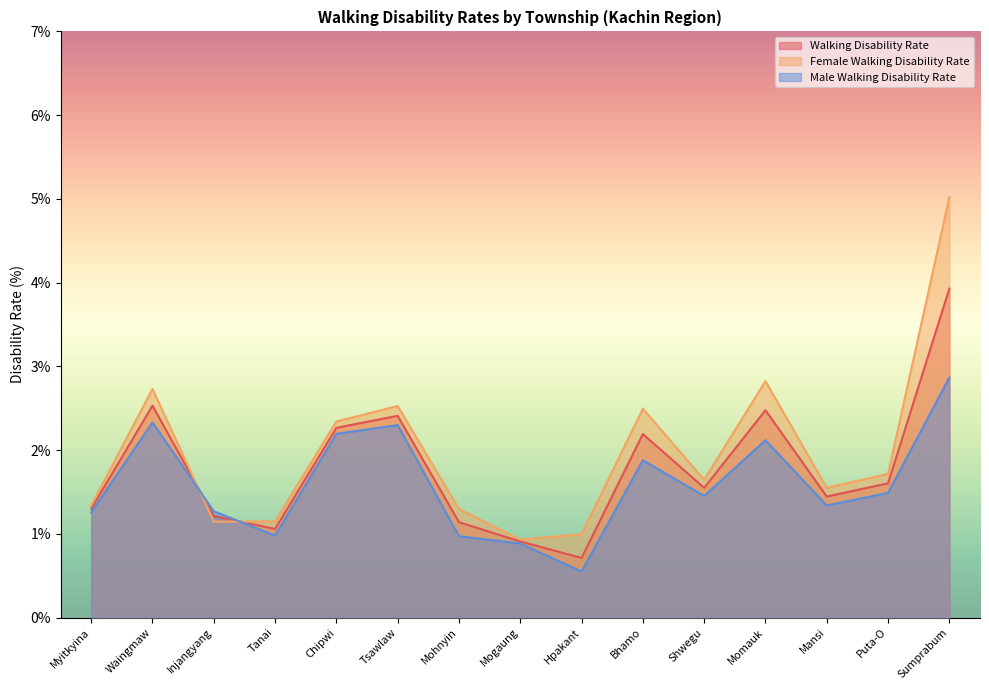

What are all the series names shown in the legend?

Walking Disability Rate, Female Walking Disability Rate, Male Walking Disability Rate